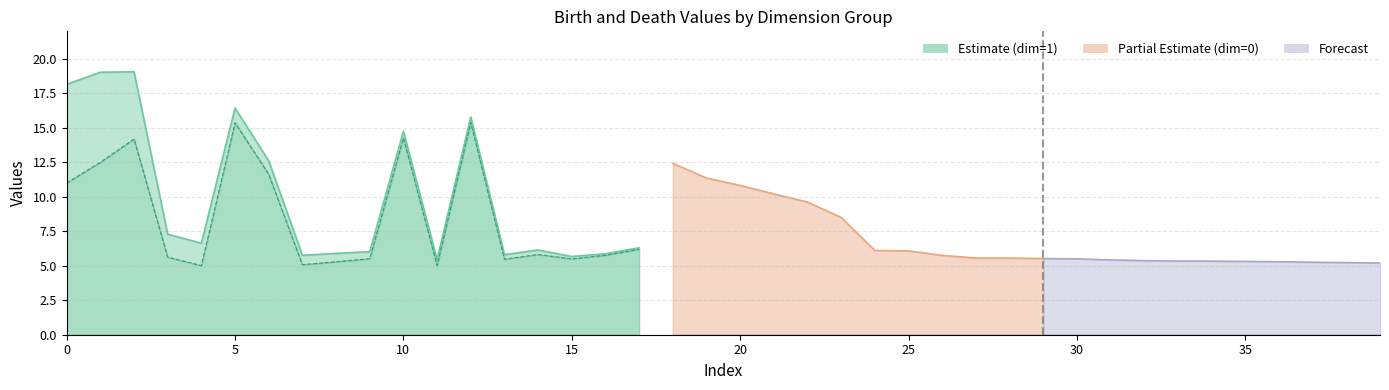

At which label is death closest to 12?

18